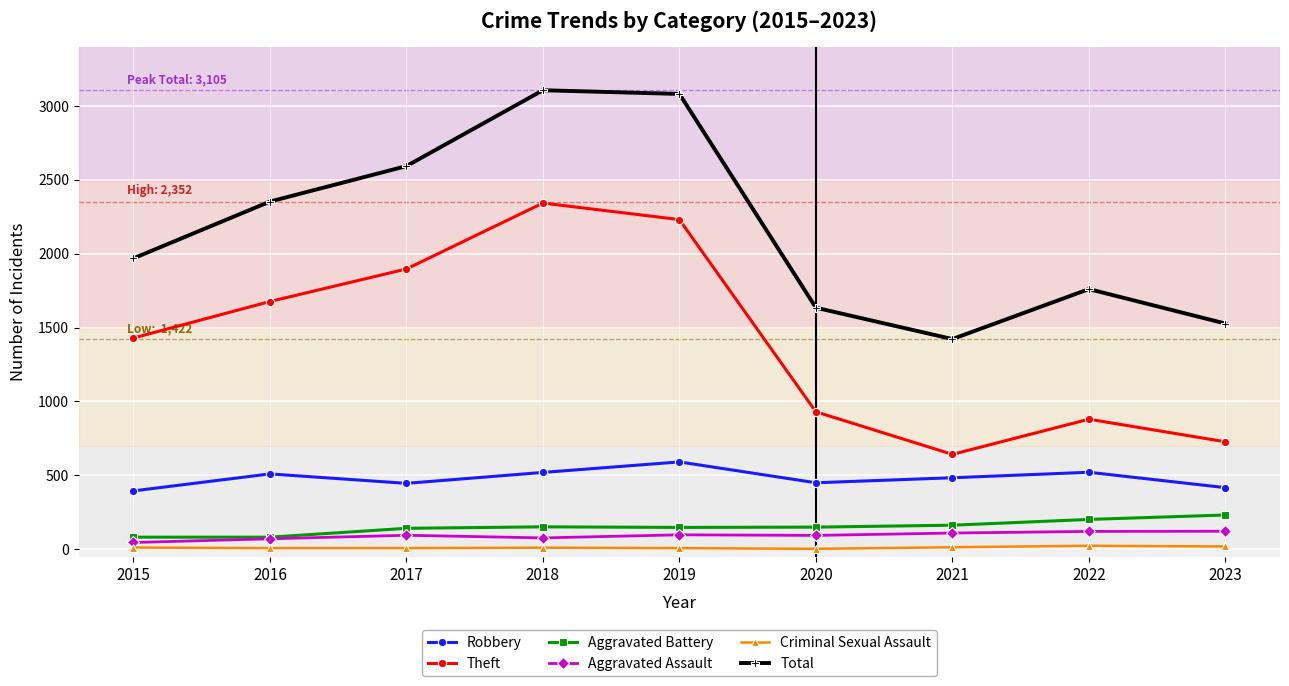

What are all the series names shown in the legend?

Robbery, Theft, Aggravated Battery, Aggravated Assault, Criminal Sexual Assault, Total